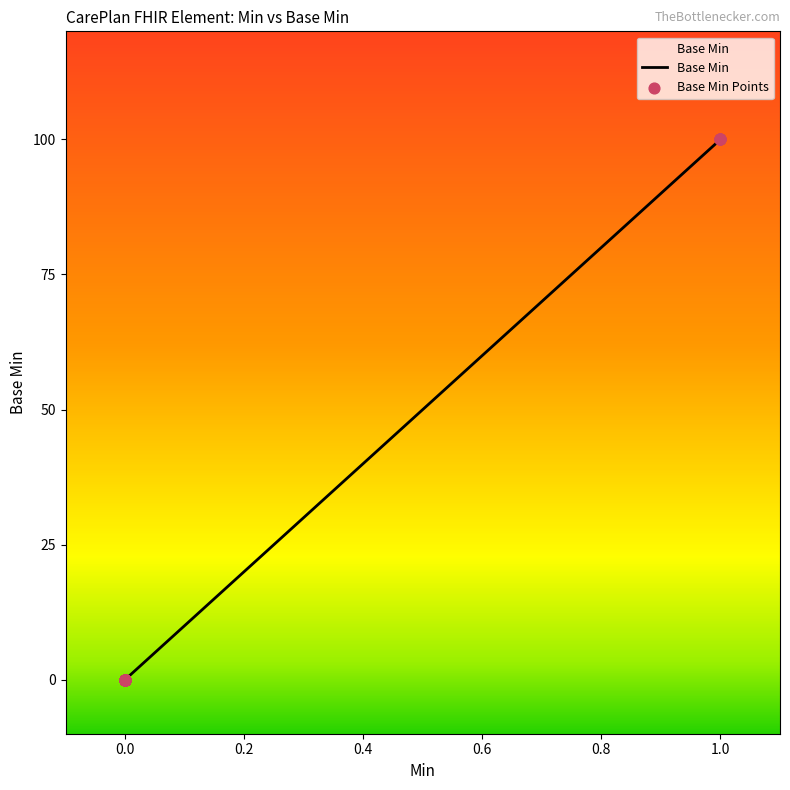

Which series has the largest Y range (max minus min)?

Base Min